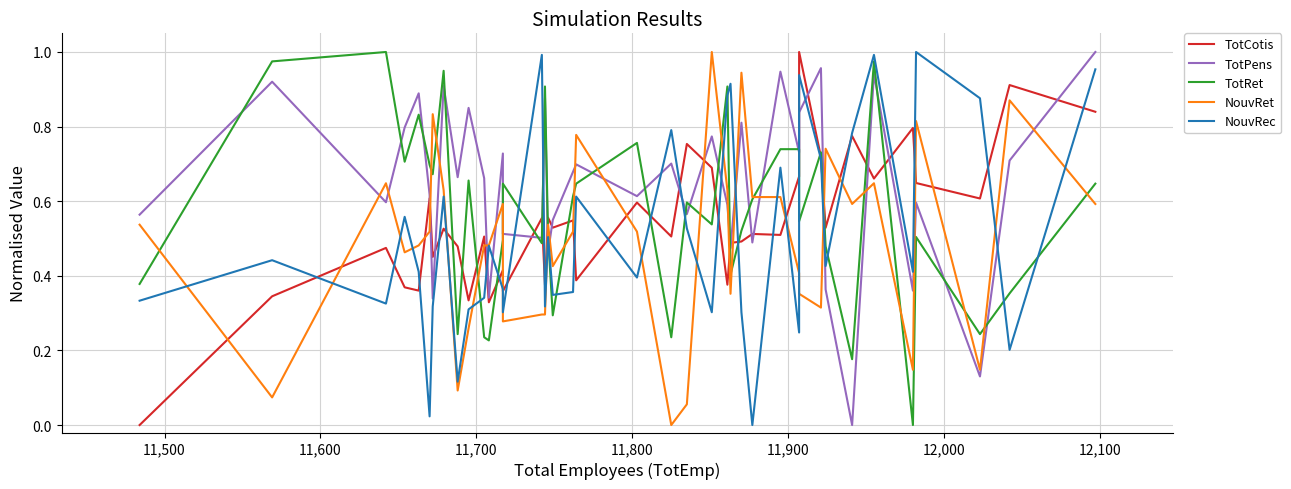

Reading left to right, what are all the values shown in this chart?

TotCotis: 0.0	0.3	0.5	0.4	0.4	0.6	0.5	0.5	0.5	0.3	0.5	0.3	0.4	0.4	0.6	0.4	0.6	0.5	0.5	0.4	0.6	0.5	0.8	0.7	0.4	0.5	0.5	0.5	0.5	0.7	1.0	0.7	0.5	0.8	0.7	0.8	0.6	0.6	0.9	0.8
TotPens: 0.6	0.9	0.6	0.8	0.9	0.6	0.3	0.9	0.7	0.9	0.7	0.3	0.7	0.5	0.5	0.9	0.5	0.5	0.7	0.7	0.6	0.7	0.6	0.8	0.6	0.5	0.8	0.5	0.9	0.7	0.8	1.0	0.4	0.0	0.9	0.4	0.6	0.1	0.7	1.0
TotRet: 0.4	1.0	1.0	0.7	0.8	0.7	0.7	0.9	0.2	0.7	0.2	0.2	0.5	0.6	0.5	0.9	0.5	0.3	0.6	0.6	0.8	0.2	0.6	0.5	0.9	0.4	0.5	0.6	0.7	0.7	0.5	0.7	0.5	0.2	1.0	0.0	0.5	0.2	0.4	0.6
NouvRet: 0.5	0.1	0.6	0.5	0.5	0.5	0.8	0.6	0.1	0.3	0.5	0.5	0.6	0.3	0.3	0.3	0.5	0.4	0.5	0.8	0.5	0.0	0.1	1.0	0.6	0.4	0.9	0.6	0.6	0.4	0.4	0.3	0.7	0.6	0.6	0.1	0.8	0.1	0.9	0.6
NouvRec: 0.3	0.4	0.3	0.6	0.4	0.0	0.3	0.6	0.1	0.3	0.3	0.5	0.4	0.3	1.0	0.3	0.5	0.3	0.4	0.6	0.4	0.8	0.5	0.3	0.9	0.9	0.3	0.0	0.7	0.2	0.9	0.7	0.4	0.8	1.0	0.4	1.0	0.9	0.2	1.0